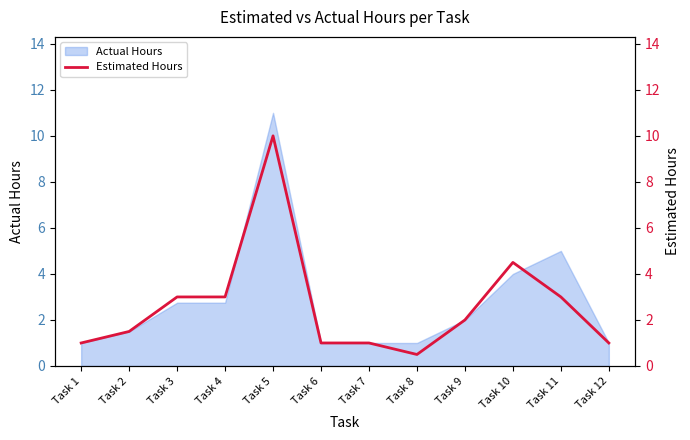

Between Task 1 and Task 2, which is larger?

Task 2